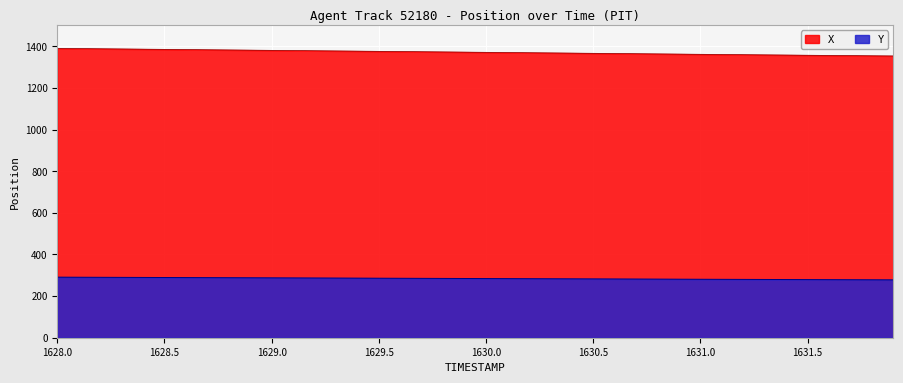

True or false: Y and X intersect in this chart.

False